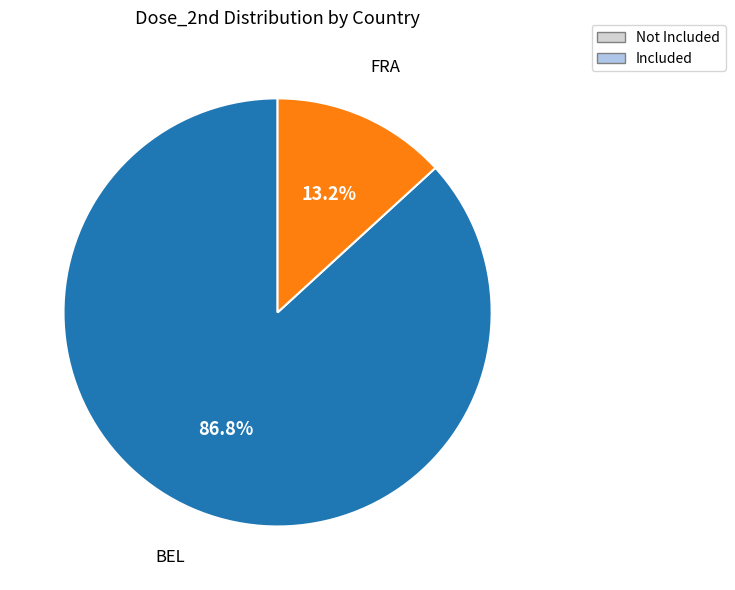

Count the number of slices in the pie.

2